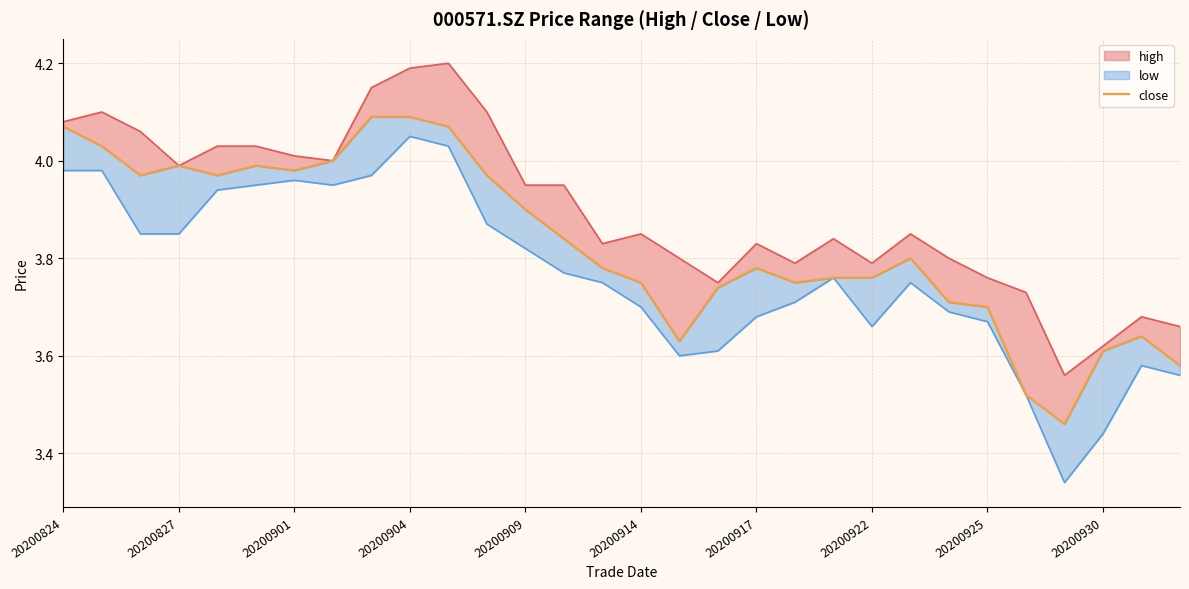

What is the average value?

3.8